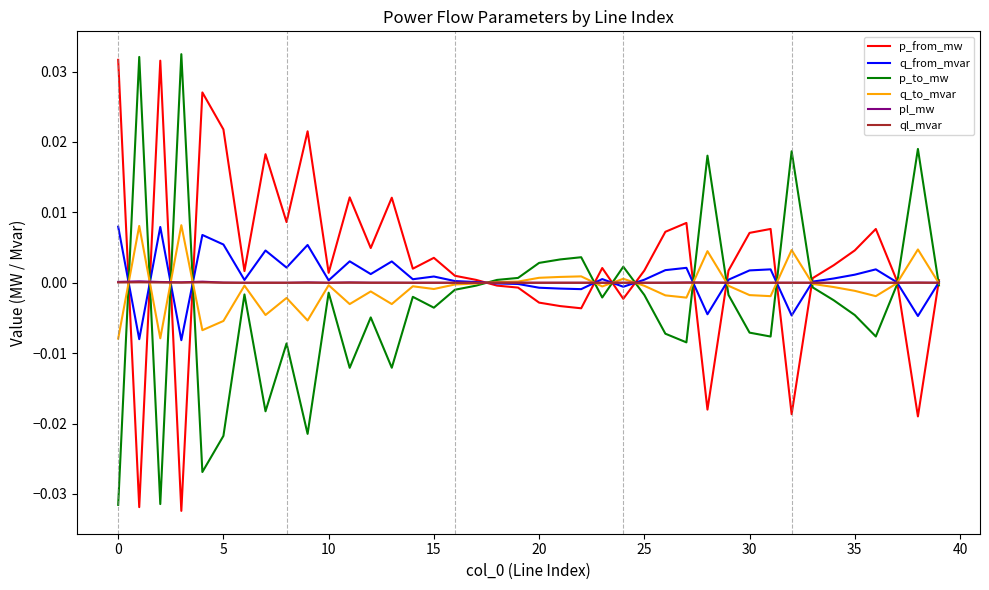

How many times do q_from_mvar and ql_mvar cross each other?

14